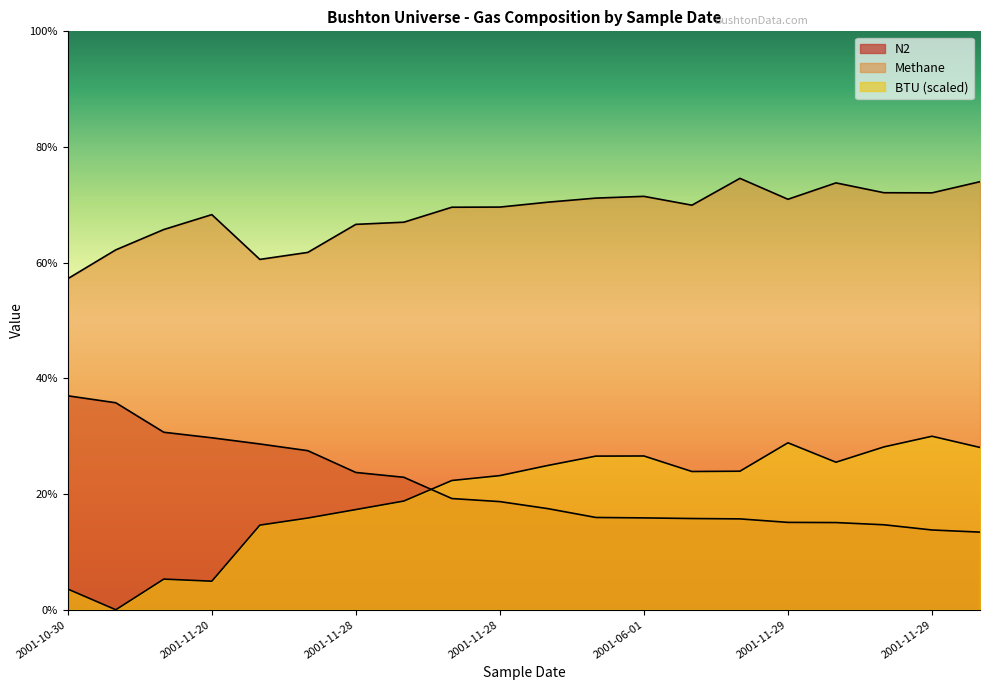

The Methane series shows 69.9 at 2001-08-23. True or false?

True